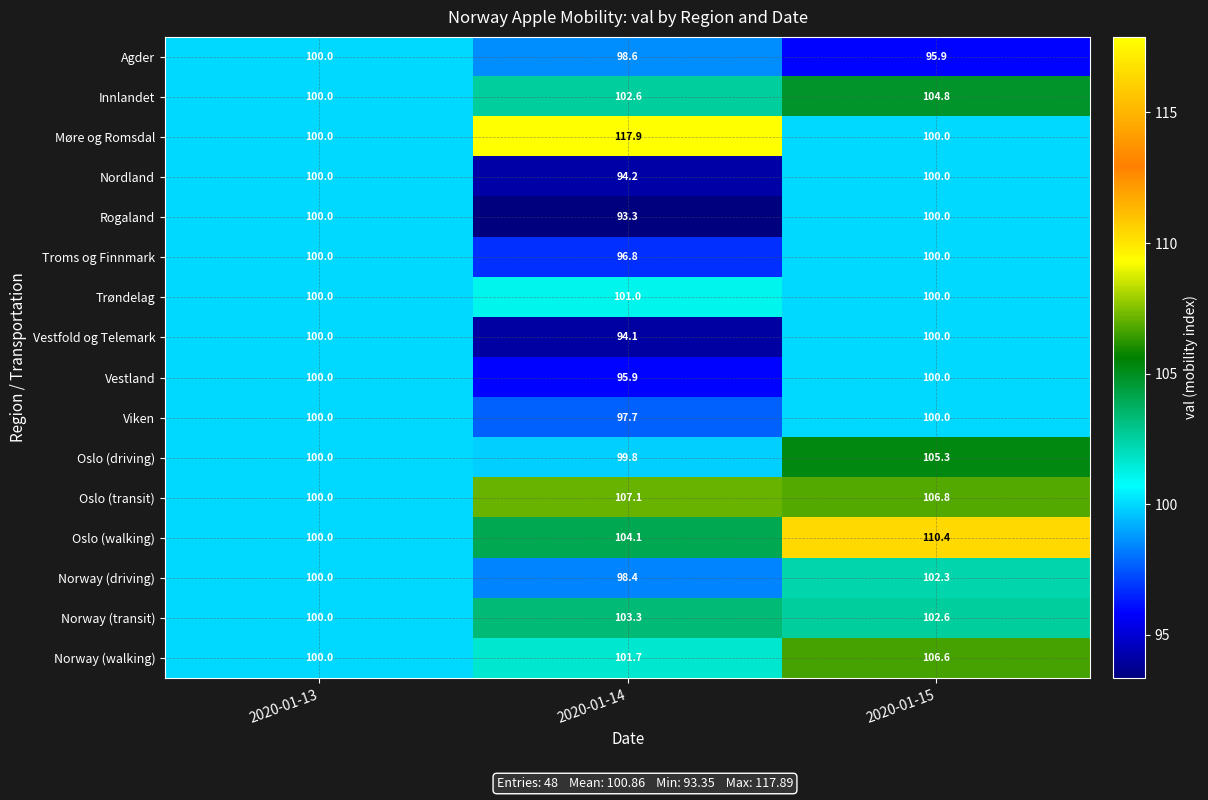

How many distinct data groups are displayed?

16